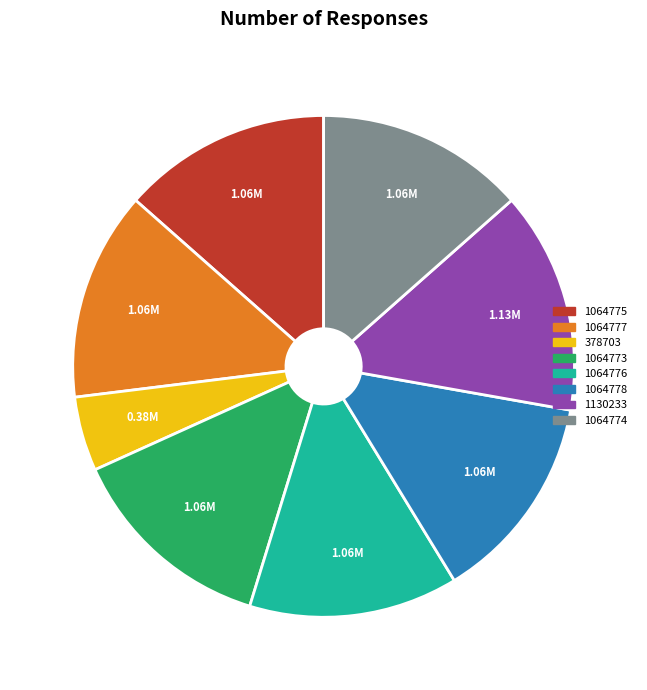

Between 1130233 and 1064776, which is larger?

1130233